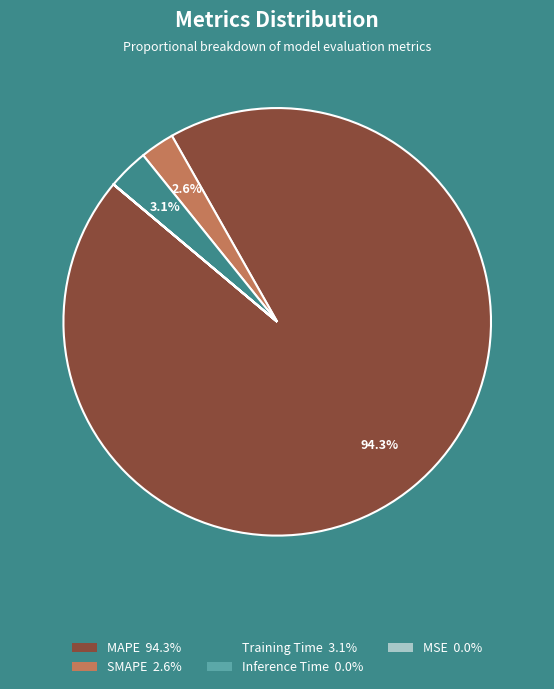

To the nearest percent, what portion does SMAPE represent?

3%